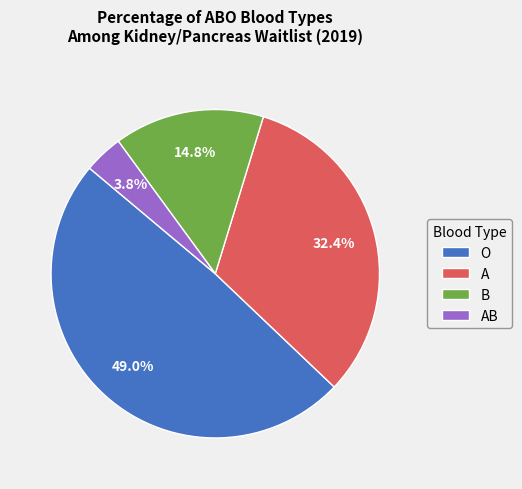

What portion of the pie excludes B?

85.2%